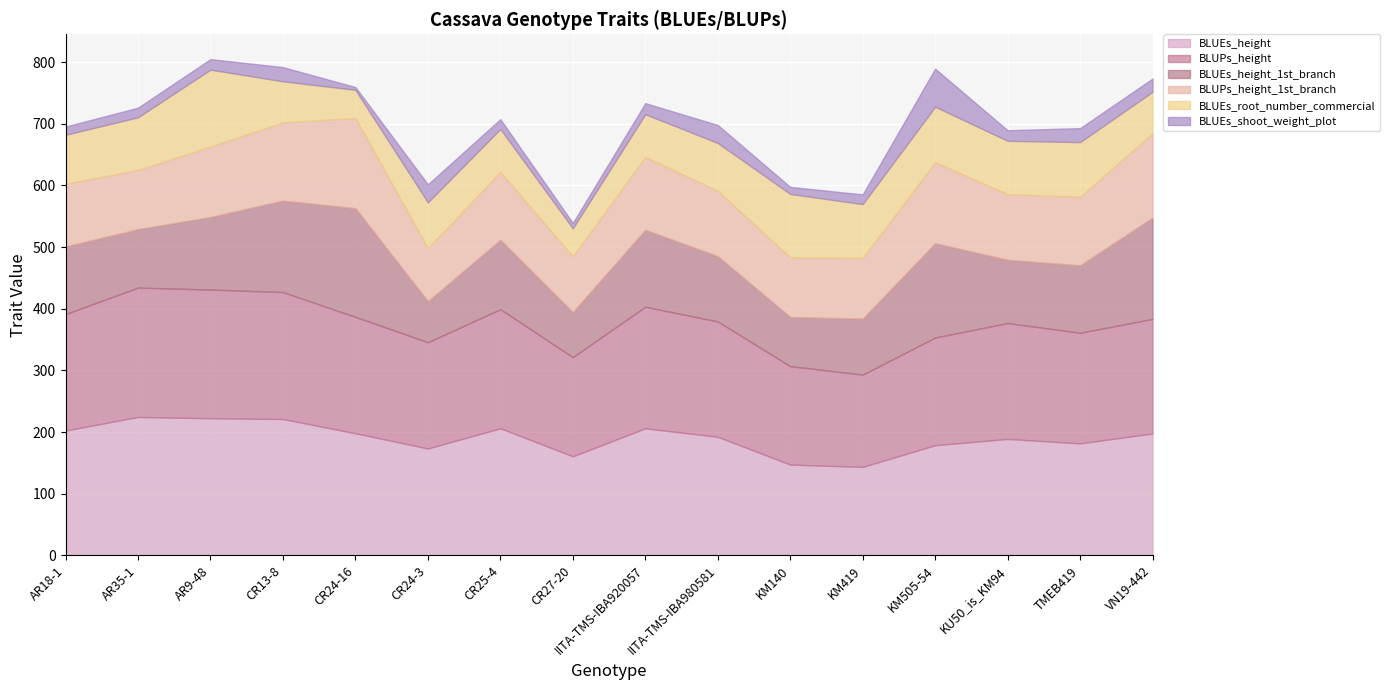

What is the value of the BLUEs_root_number_commercial point at the 2nd from the left?

85.3